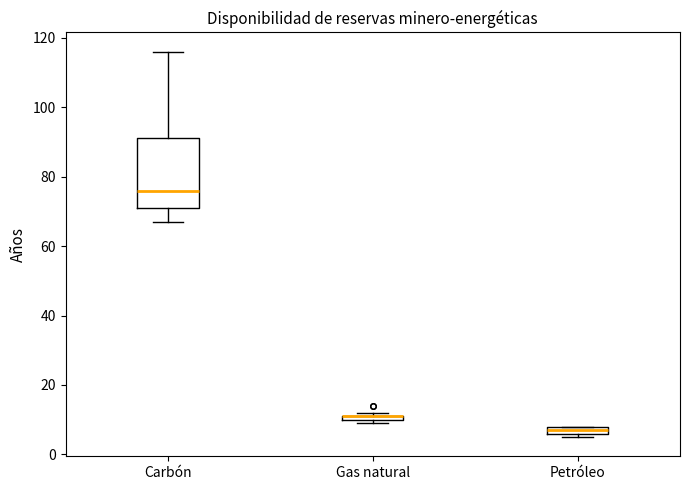

Where does the upper whisker of the box for Carbón end on the y-axis? The values are not printed on the chart, so give them approximately, as read against the axis.

116